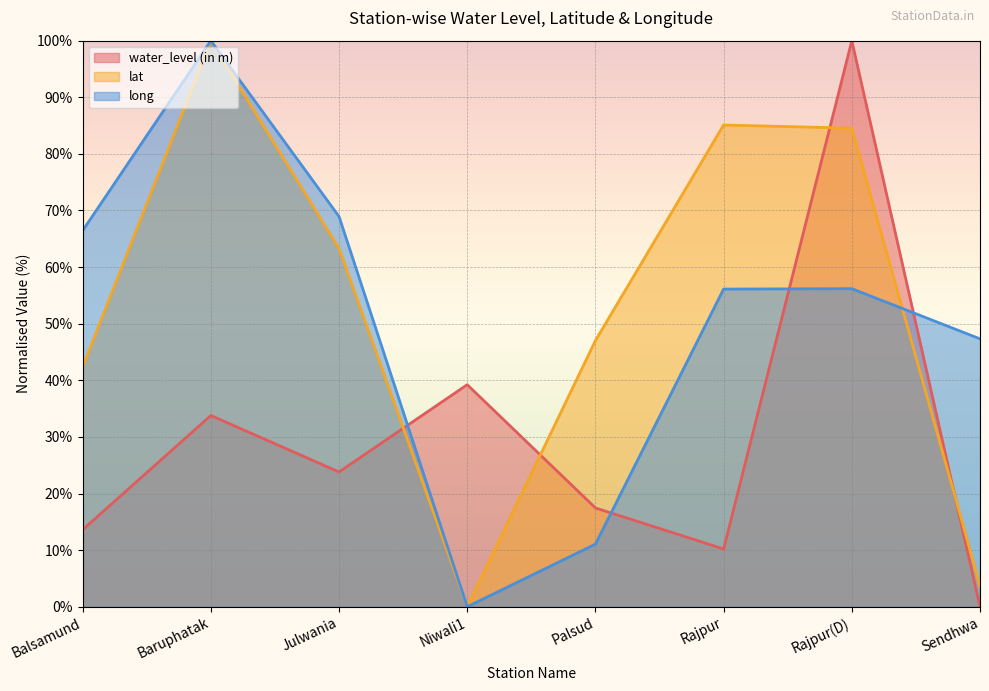

What is the greatest value displayed?

100.0